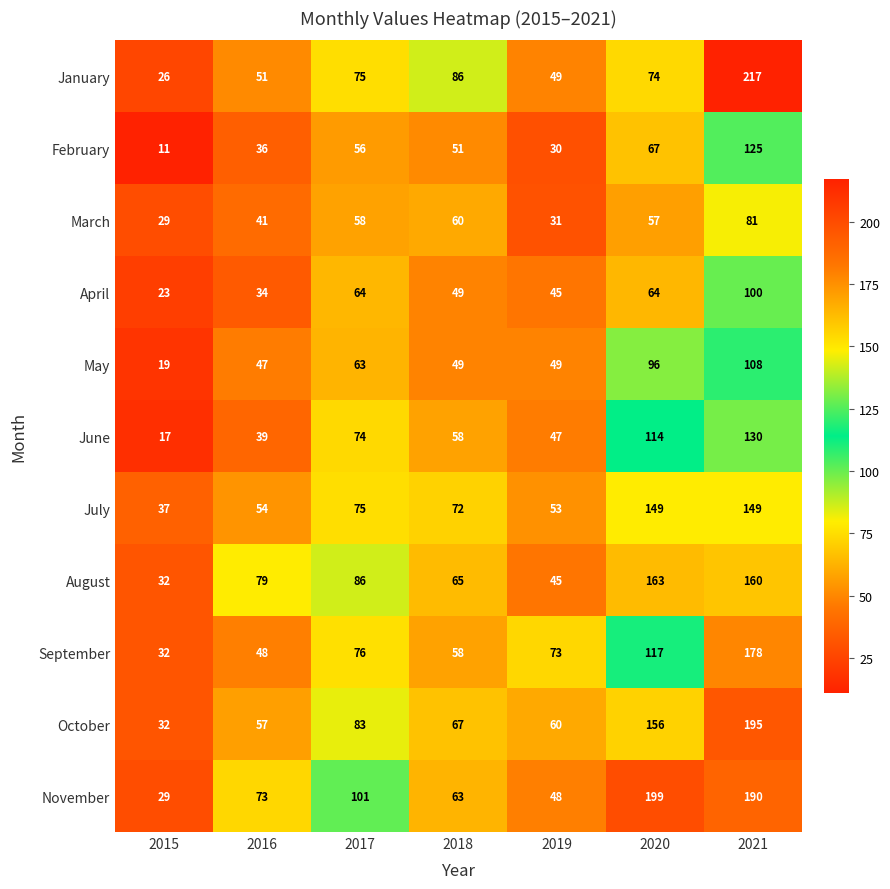

What is the spread (max minus min) of values at 2021?

136